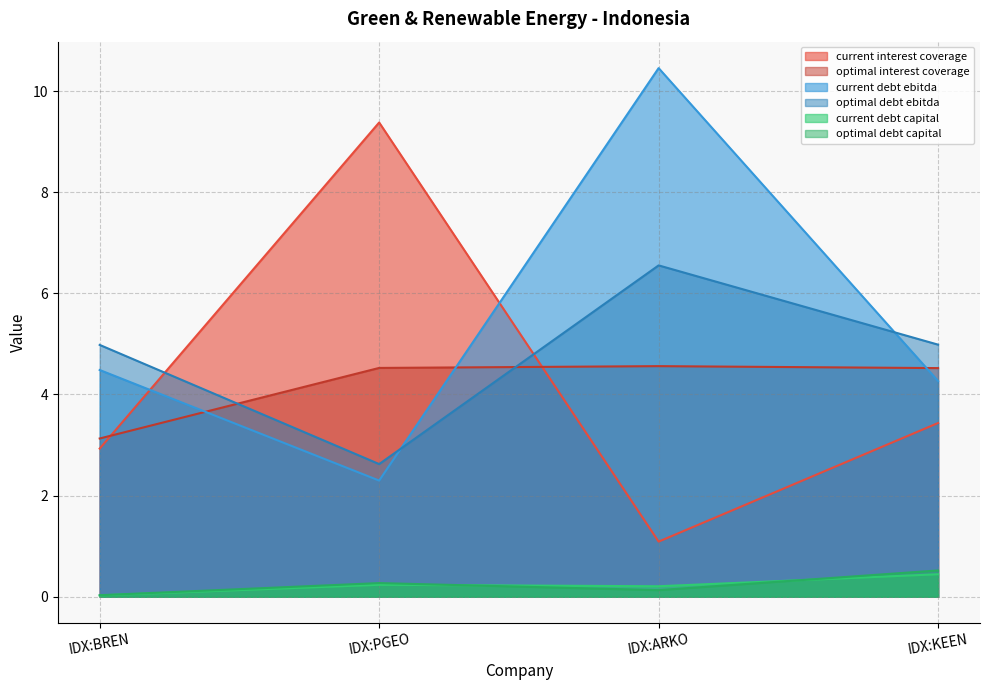

True or false: optimal_debt_ebitda and current_debt_capital cross at least once.

False